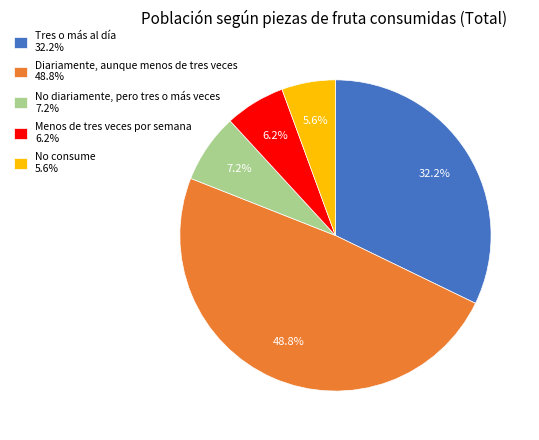

To the nearest percent, what is the combined percentage of Diariamente, aunque menos de tres veces and Tres o más al día?

81%